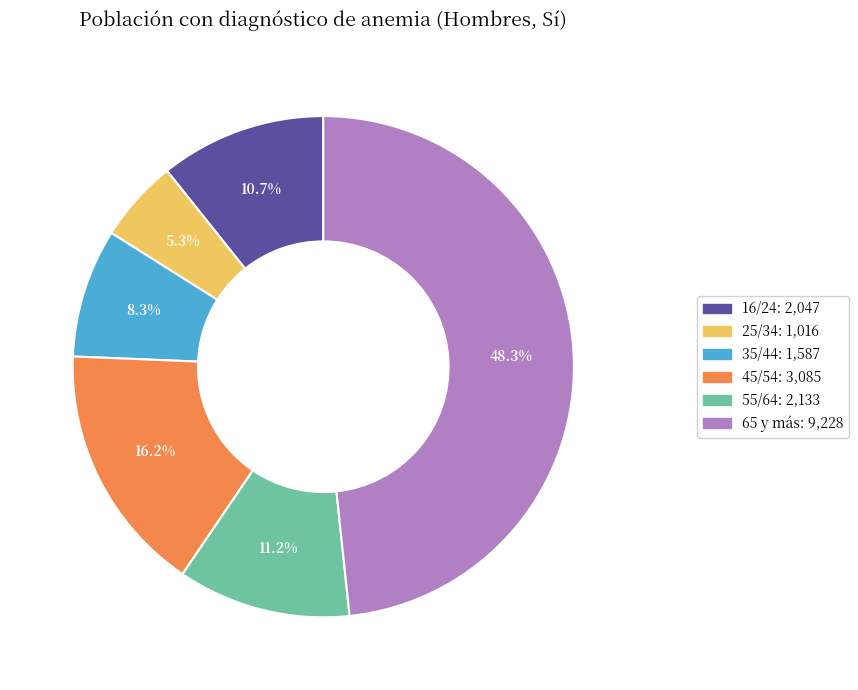

Combined, do 16/24 and 65 y más account for over 50%?

Yes